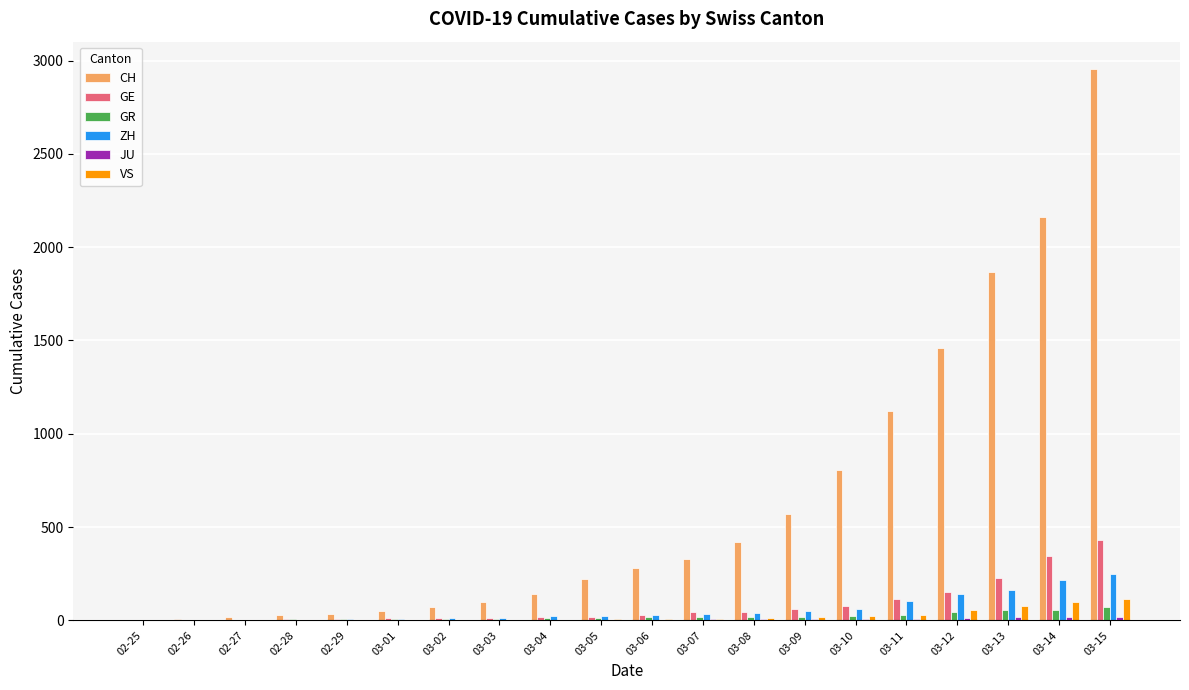

Count the number of data series in this chart.

6